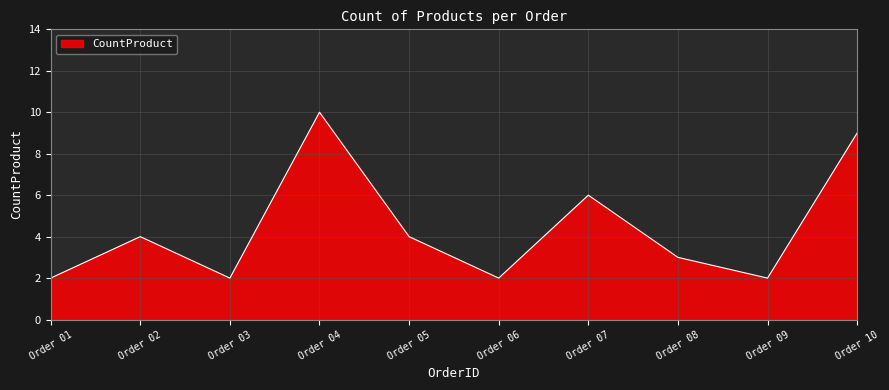

Count the number of categories in the chart.

10